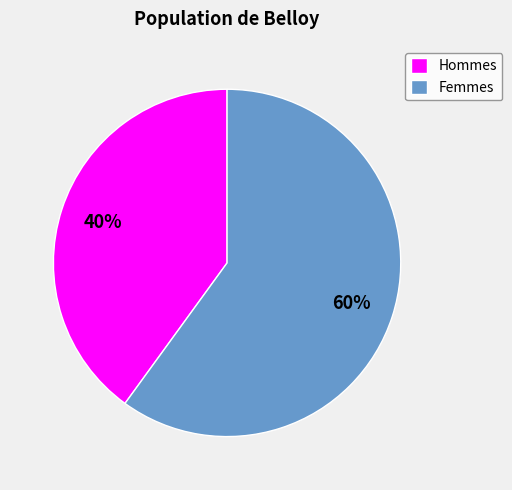

To the nearest percent, what portion does Hommes represent?

40%